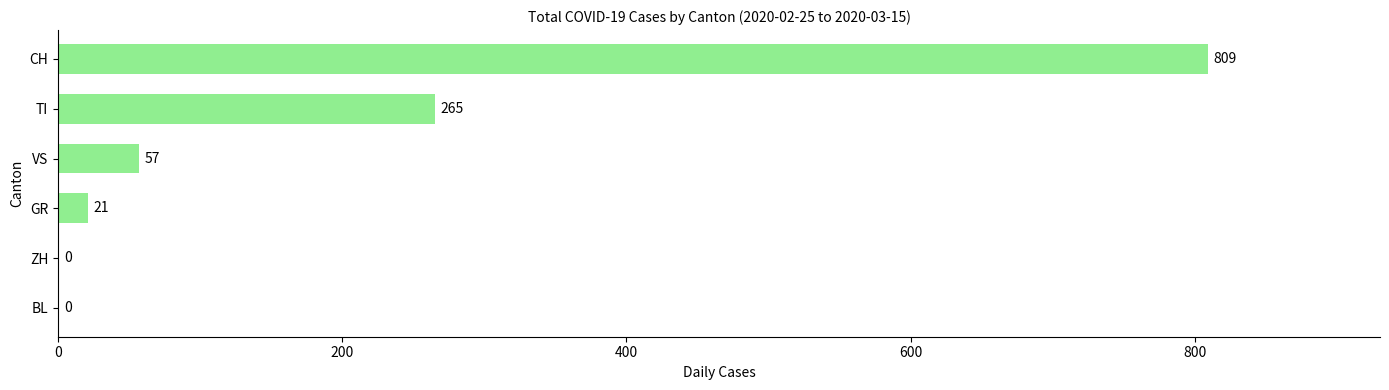

What is the change in value from ZH to CH?

+809